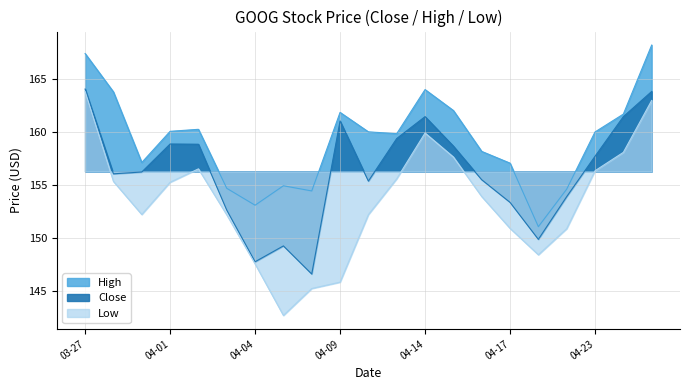

Is it true that Close equals 158.9 at 2025-04-02?

True